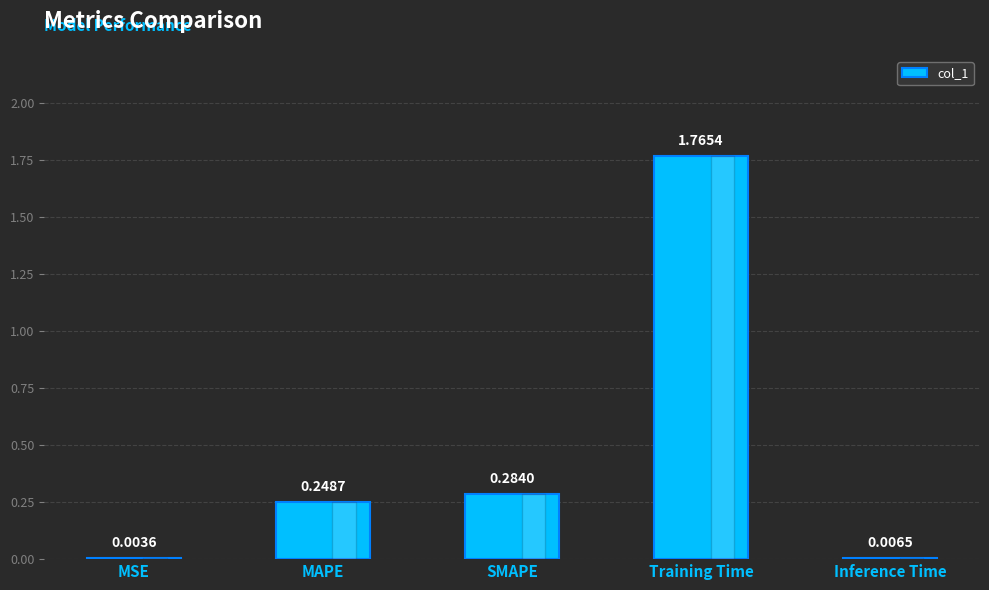

What is the change in value from MAPE to Training Time?

+1.5